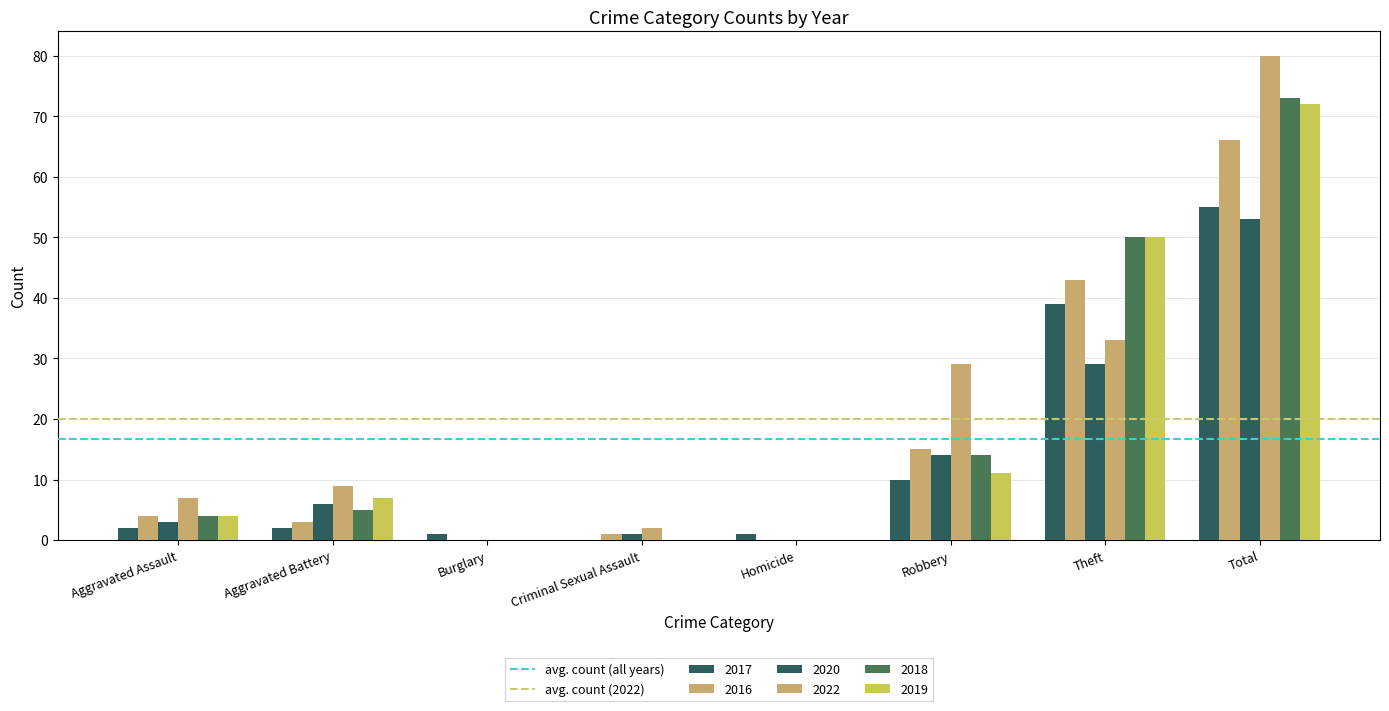

Count the number of categories in the chart.

8